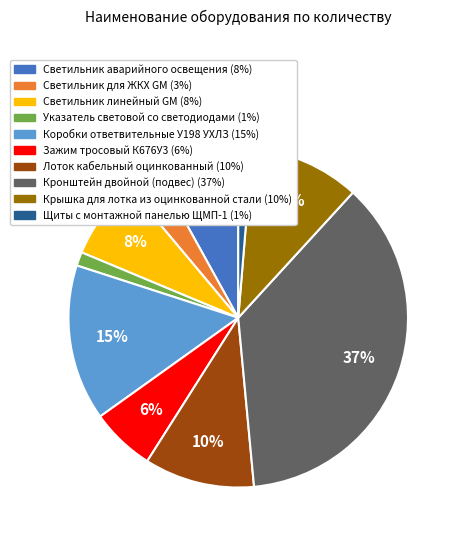

What percentage is the Светильник для ЖКХ GM slice, to the nearest percent?

3%